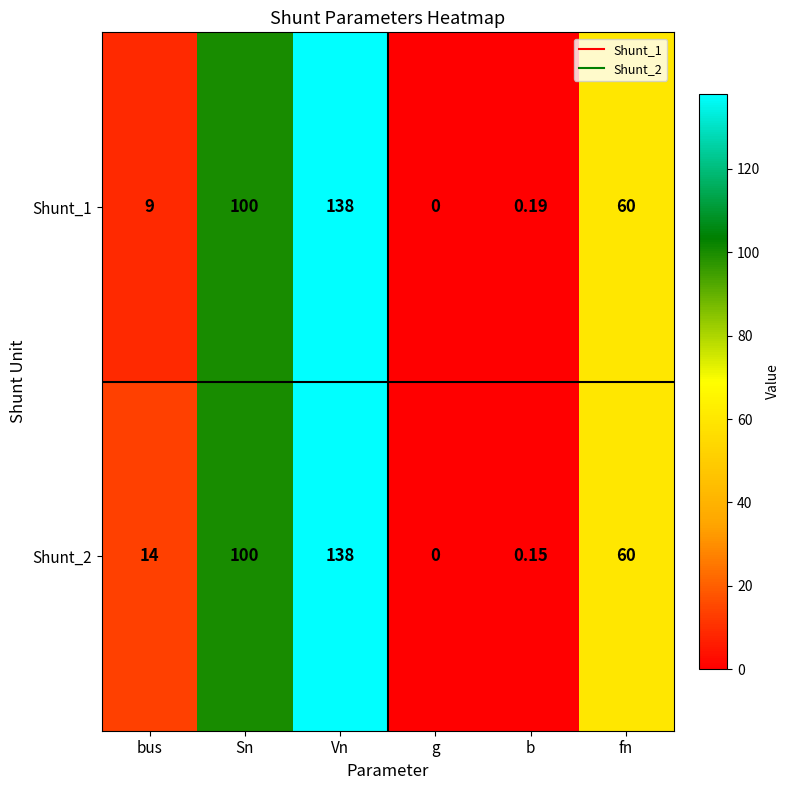

Is the value of Shunt_2 at bus greater than the value of Shunt_1 at Sn?

No